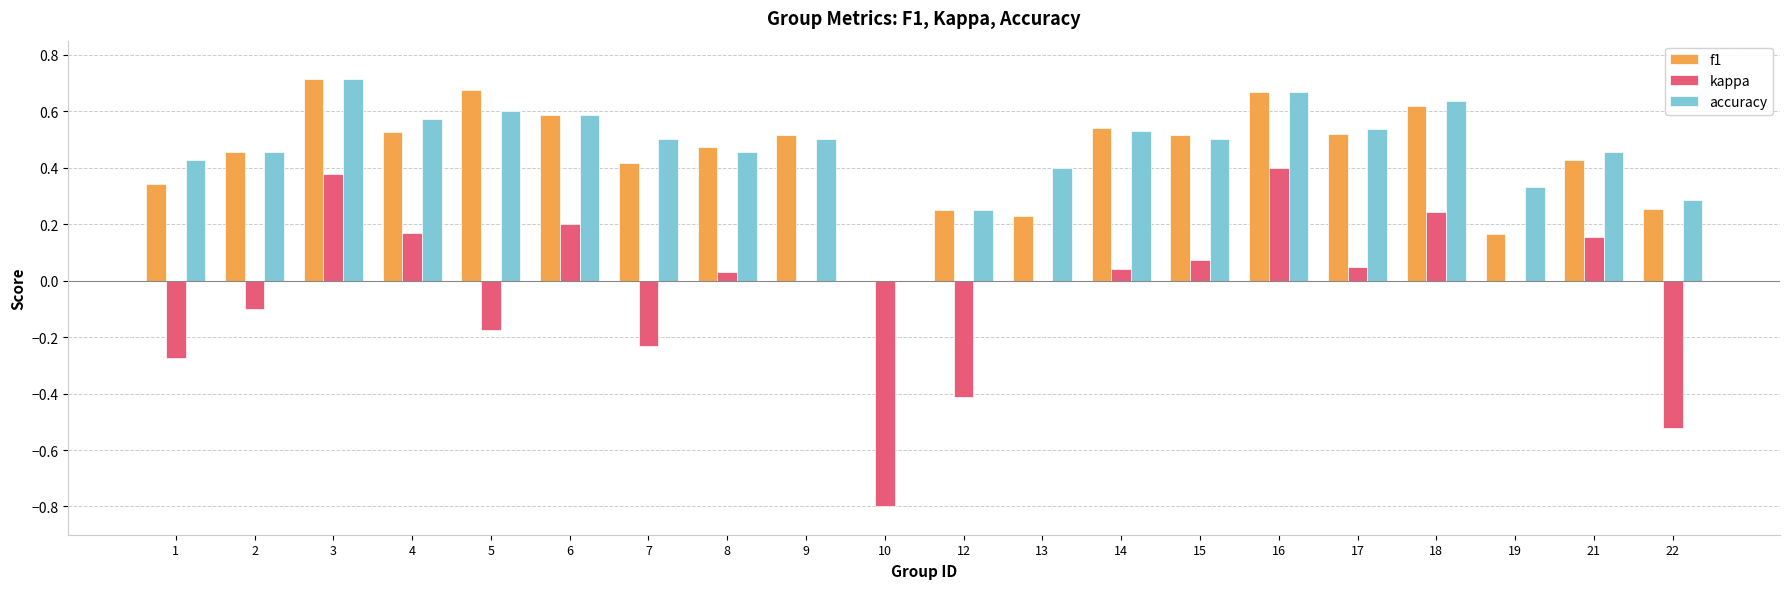

What is the total value across all series at 8?

1.0